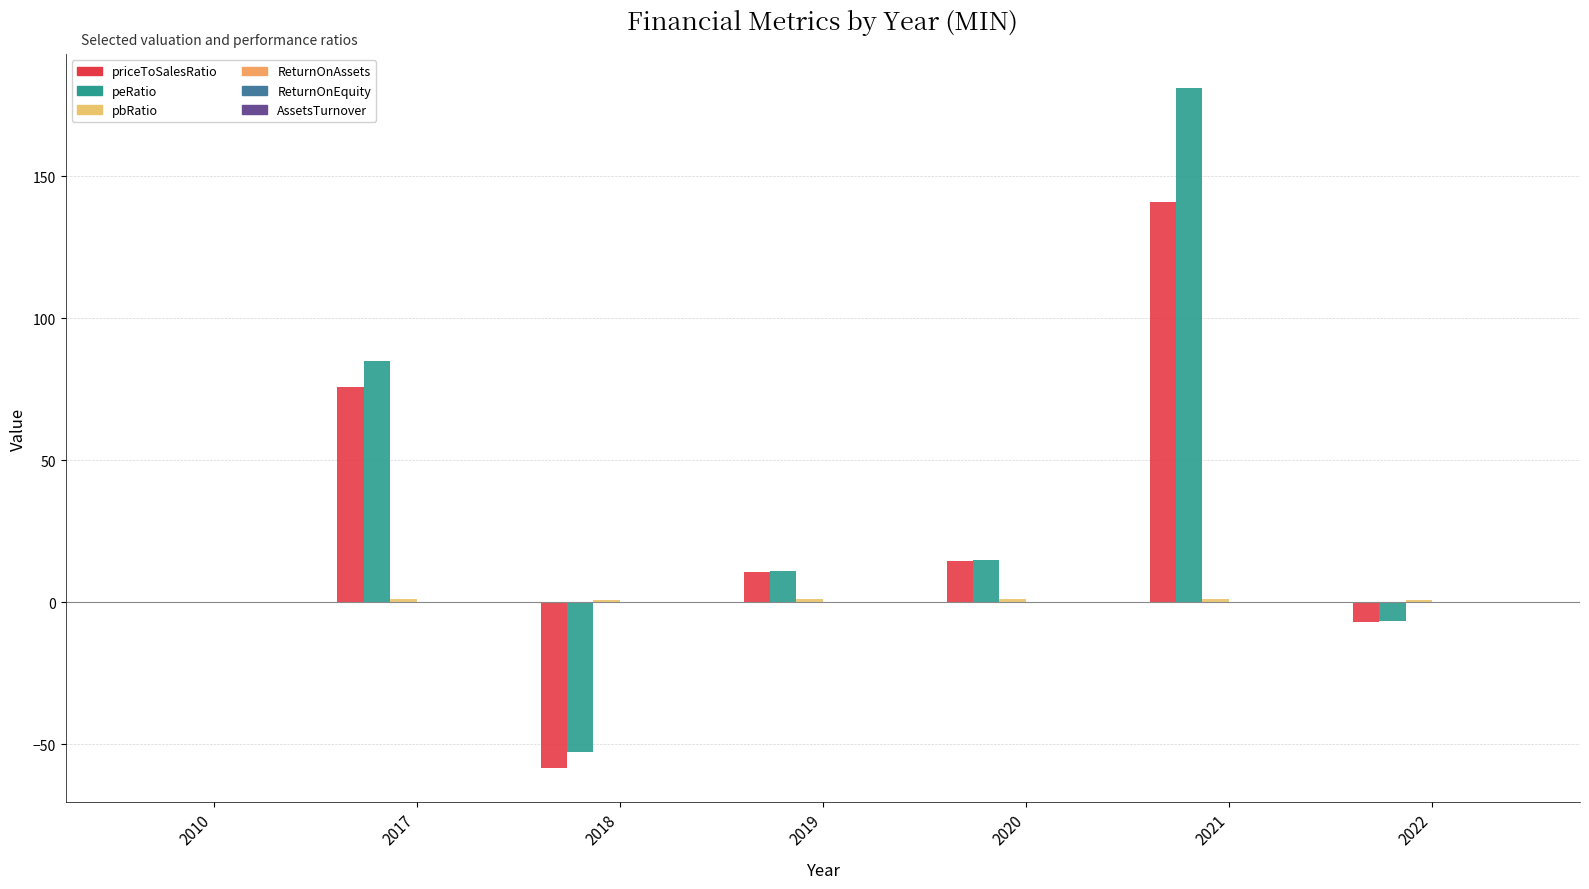

At which label does peRatio first exceed 10?

2017